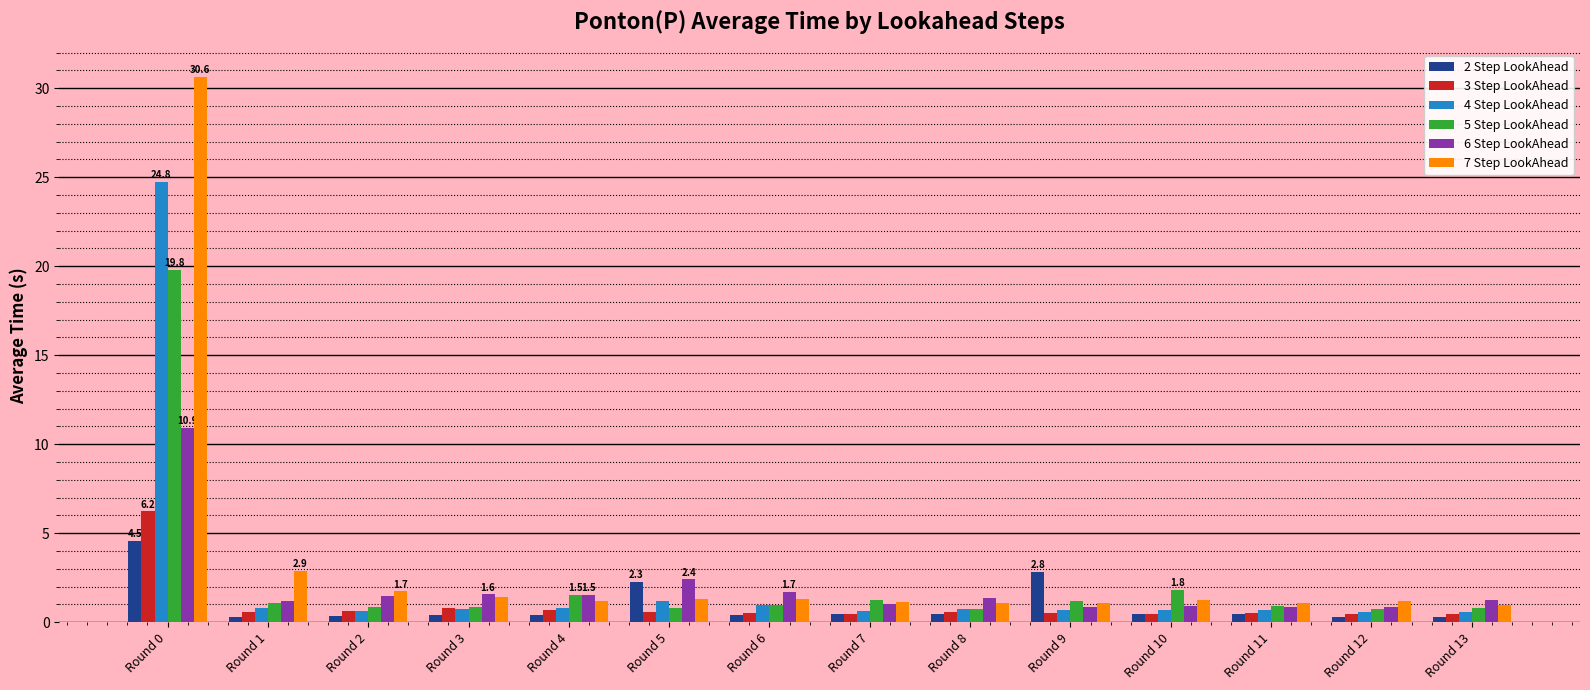

What is the highest value of the 3 Step LookAhead series?

6.2